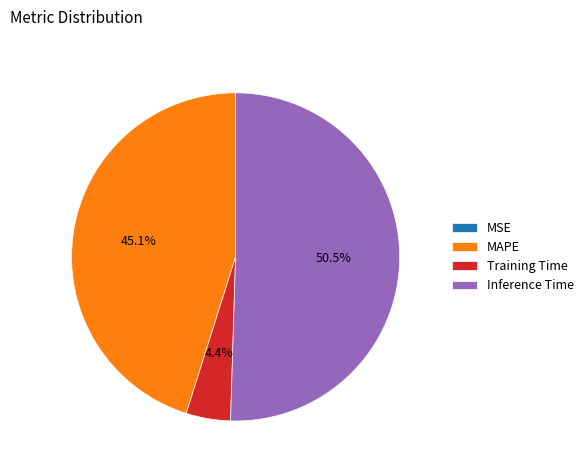

What percentage do Inference Time and MAPE together represent?

95.6%